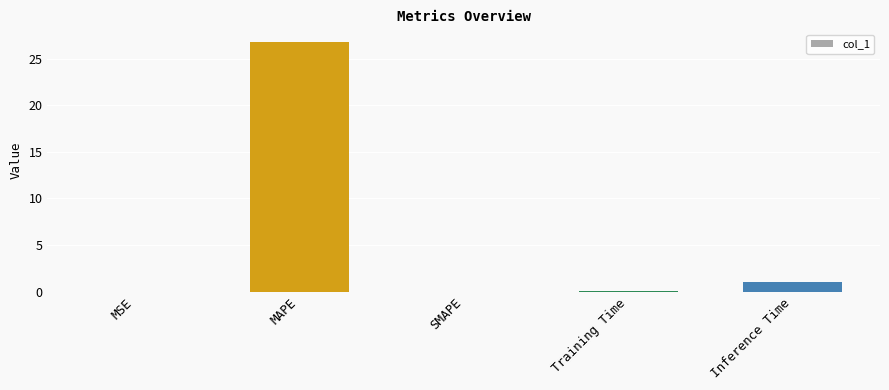

Which category has the highest value across all series?

MAPE